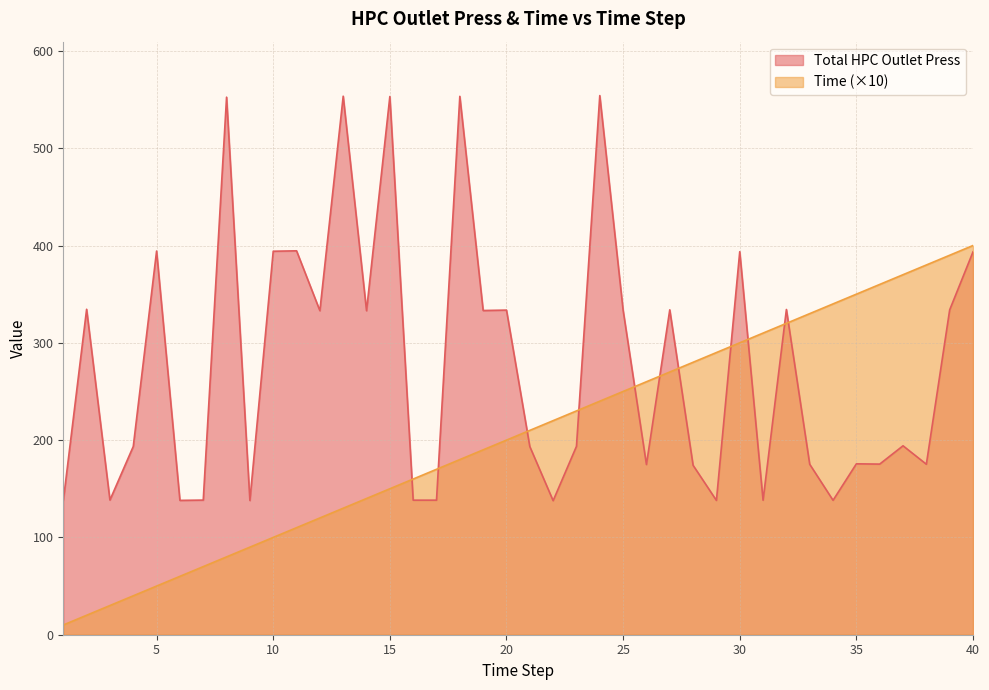

Where is Total HPC Outlet Press nearest to the value 345?

2